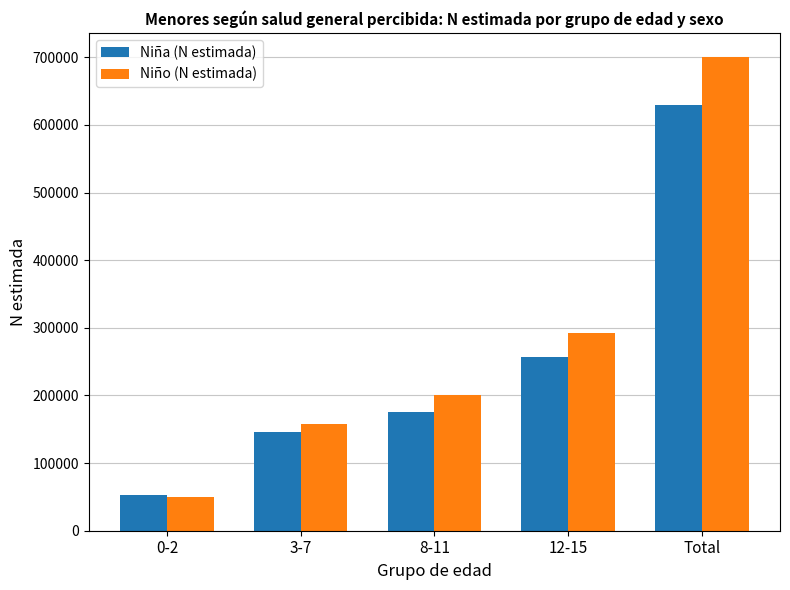

Which series has the largest total across all categories?

Niño (N estimada)